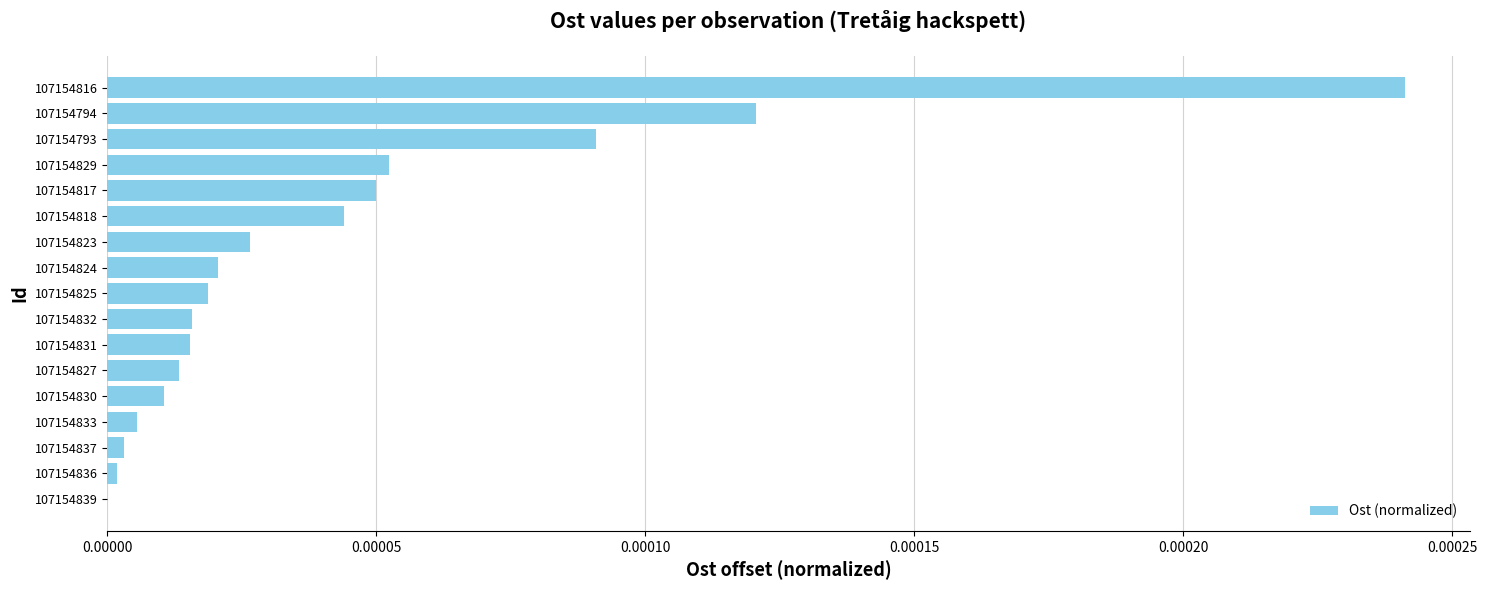

Which category has the highest value across all series?

107154816